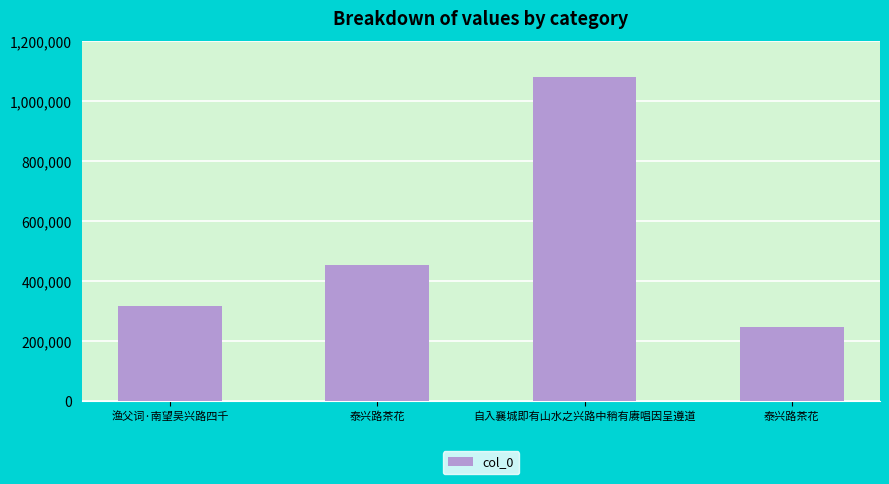

At which category does the chart reach its peak across all series?

自入襄城即有山水之兴路中稍有赓唱因呈遵道